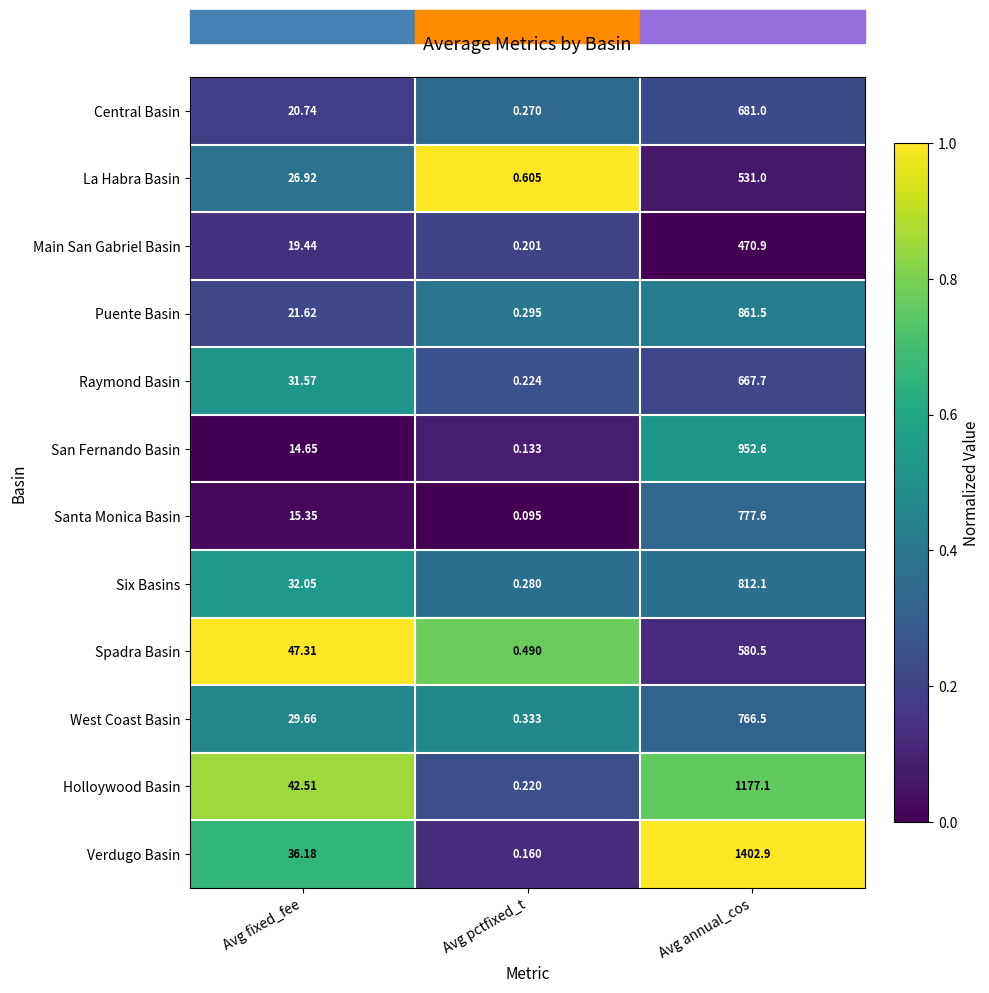

Which series changed the most between Avg fixed_fee and Avg annual_cos?

Verdugo Basin